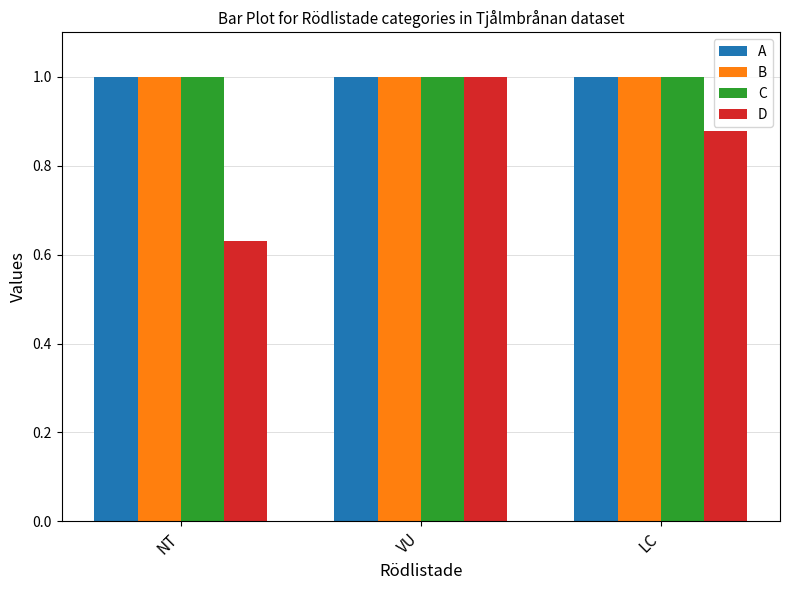

What is the minimum value for B?

1.0